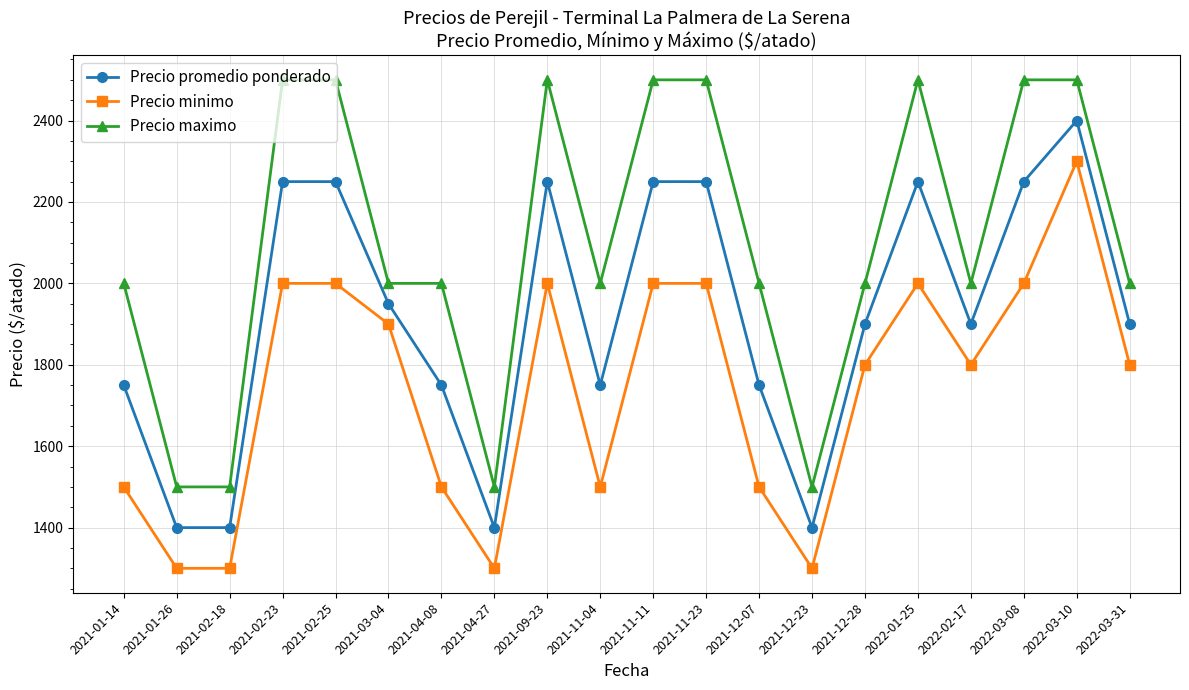

Rank the series by their maximum value, from highest to lowest.

Precio maximo, Precio promedio ponderado, Precio minimo